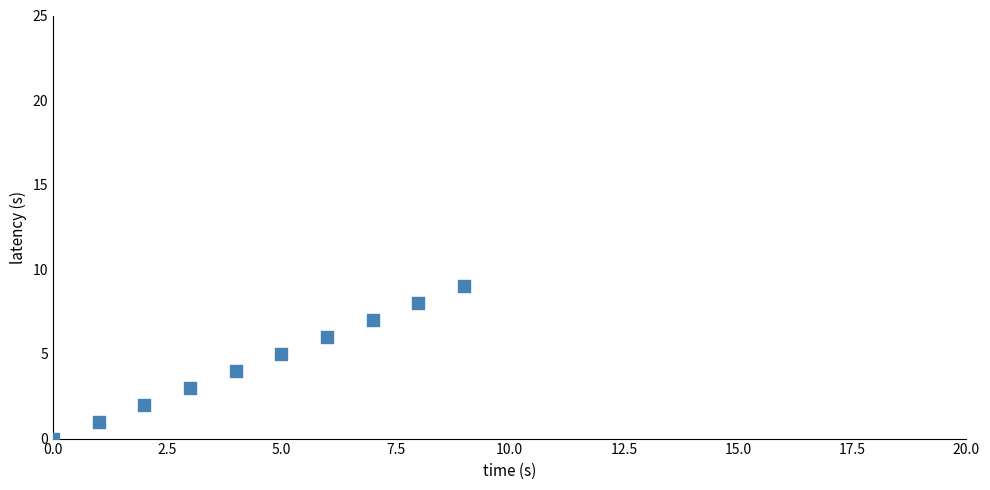

What is the range of Y values (max minus min)?

9